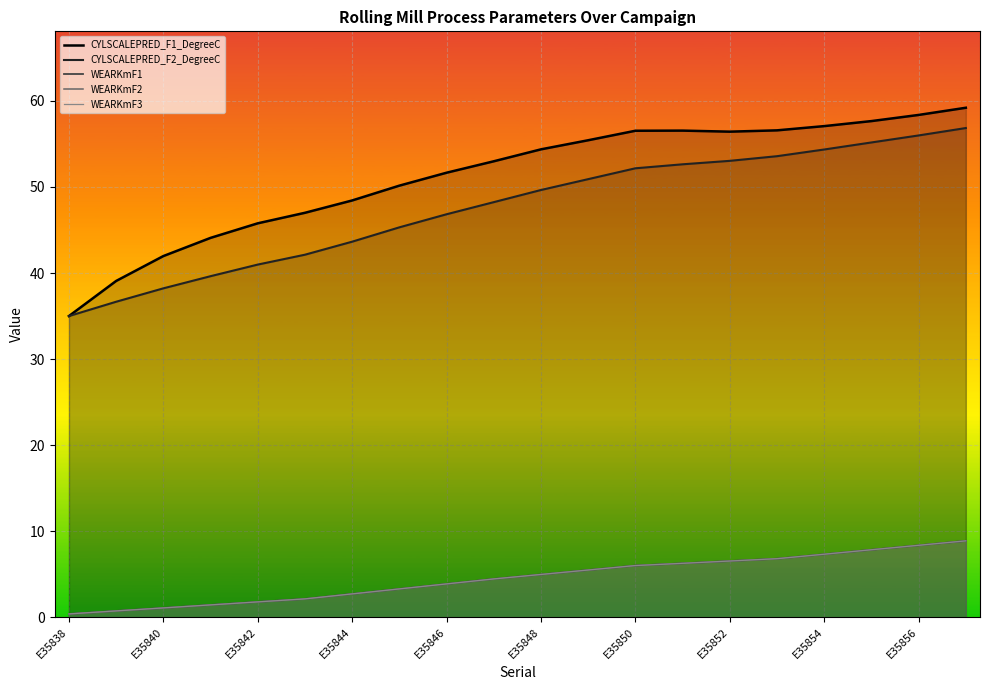

What is the value of the WEARKmF1 point at the 18th from the left?

7.8